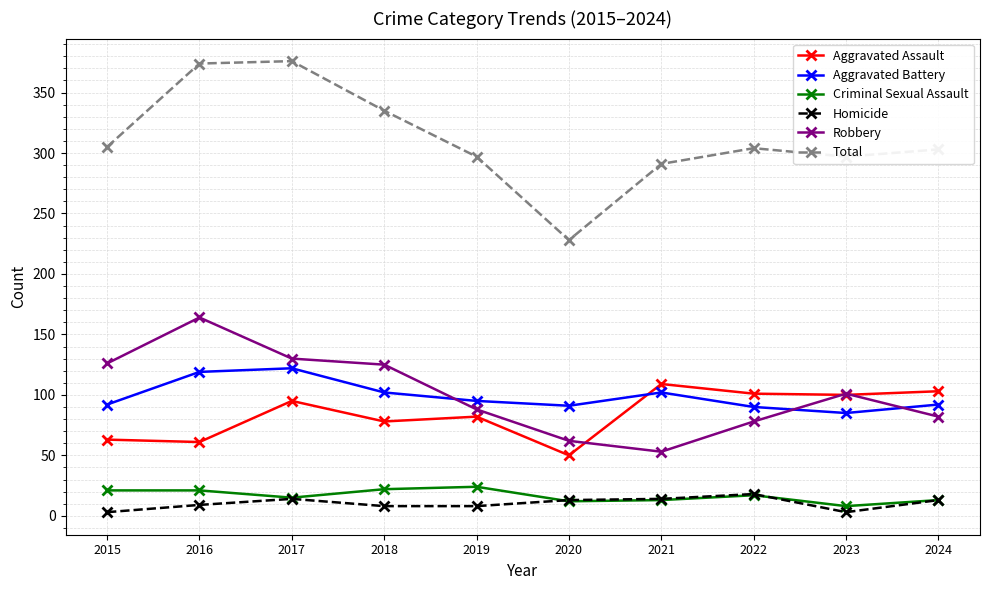

What is the value of the Aggravated Battery point at the 6th from the left?

91